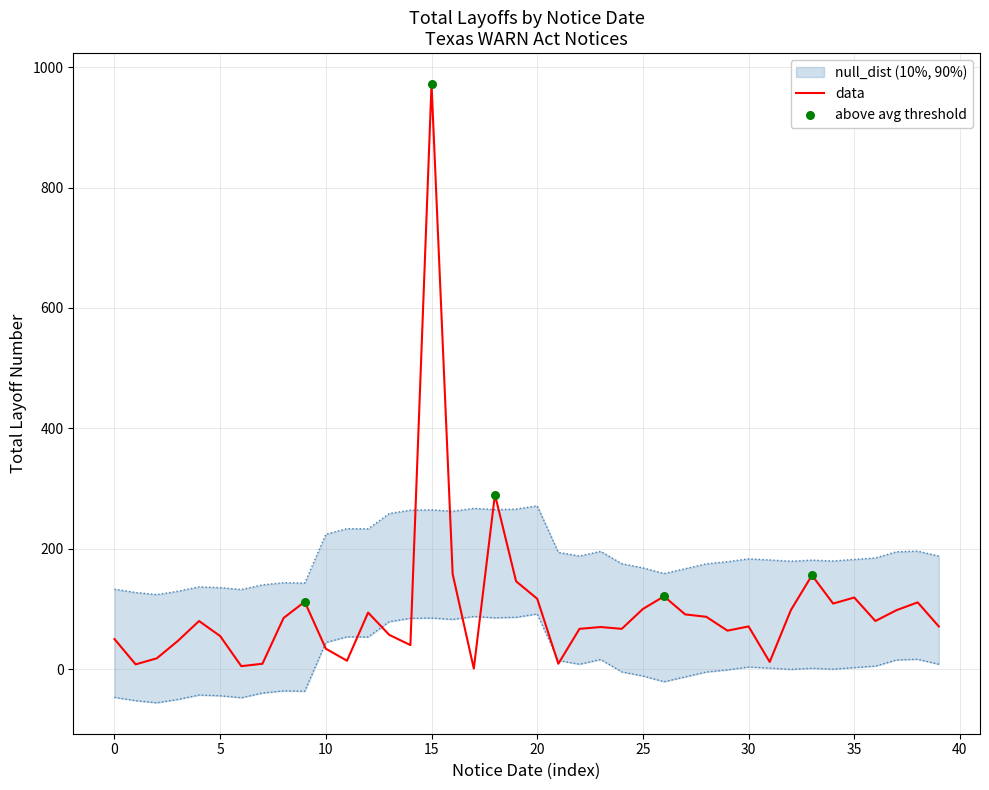

What is the maximum value for data?

972